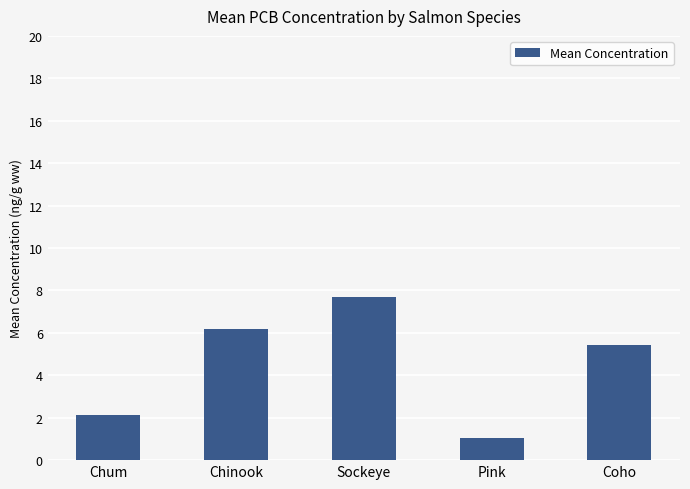

Rank the categories by value from highest to lowest.

Sockeye, Chinook, Coho, Chum, Pink